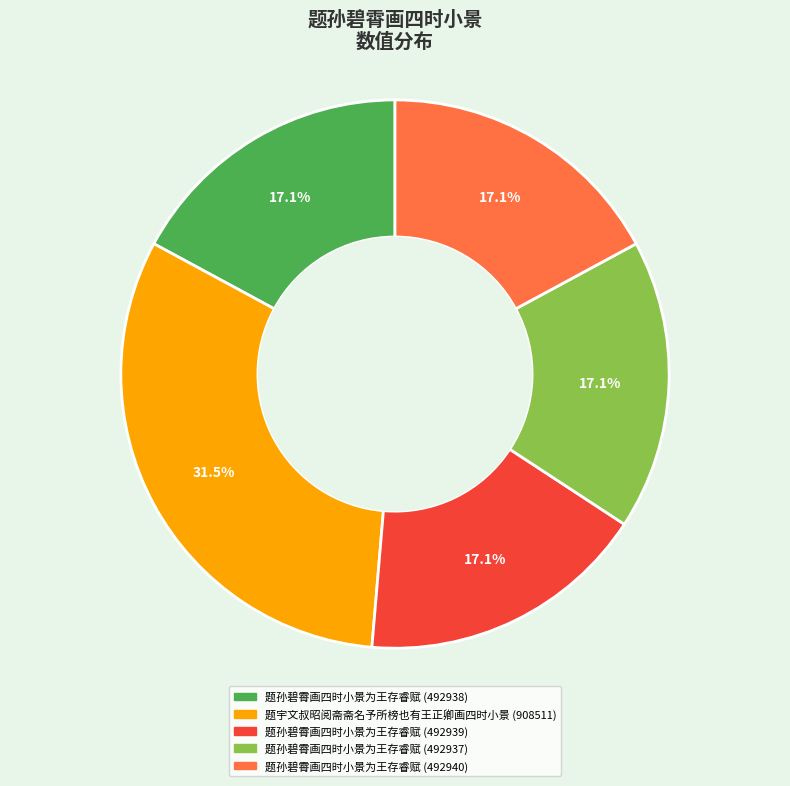

What is the ratio of the value at 题孙碧霄画四时小景为王存睿赋 (492940) to the value at 题宇文叔昭阅斋斋名予所榜也有王正卿画四时小景 (908511)?

0.5